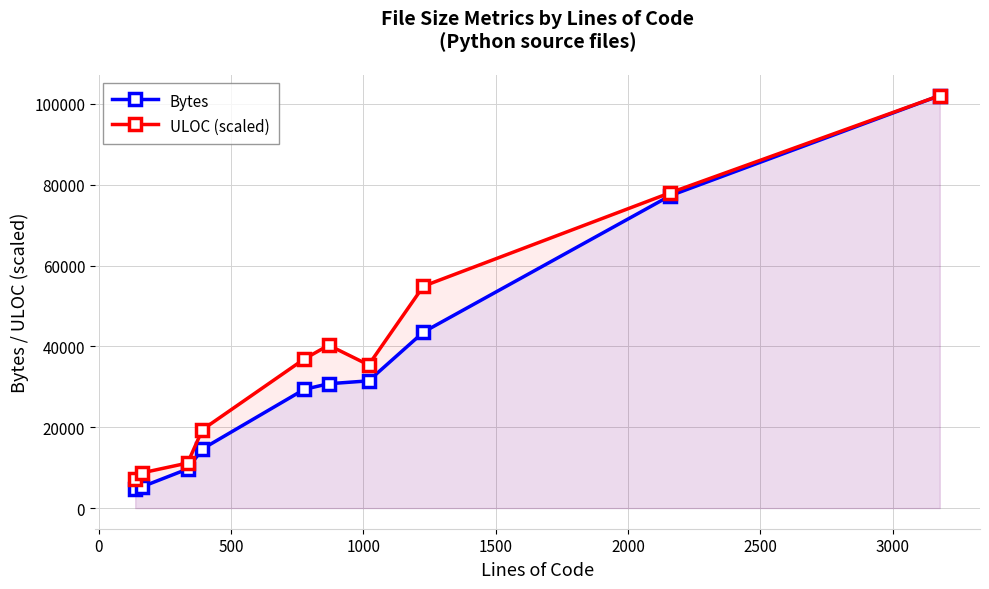

At how many categories does at least one series exceed 98480?

1